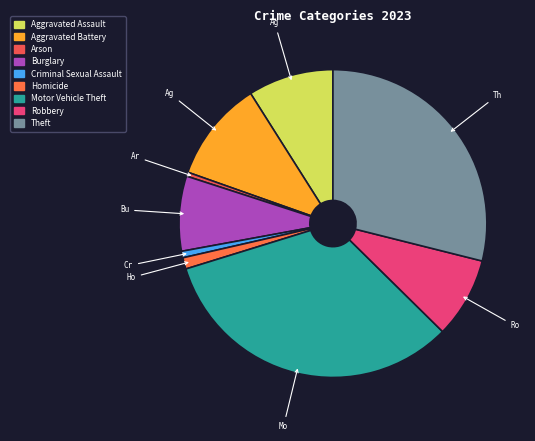

To the nearest percent, what is the difference between the Criminal Sexual Assault and Homicide slice percentages?

1%